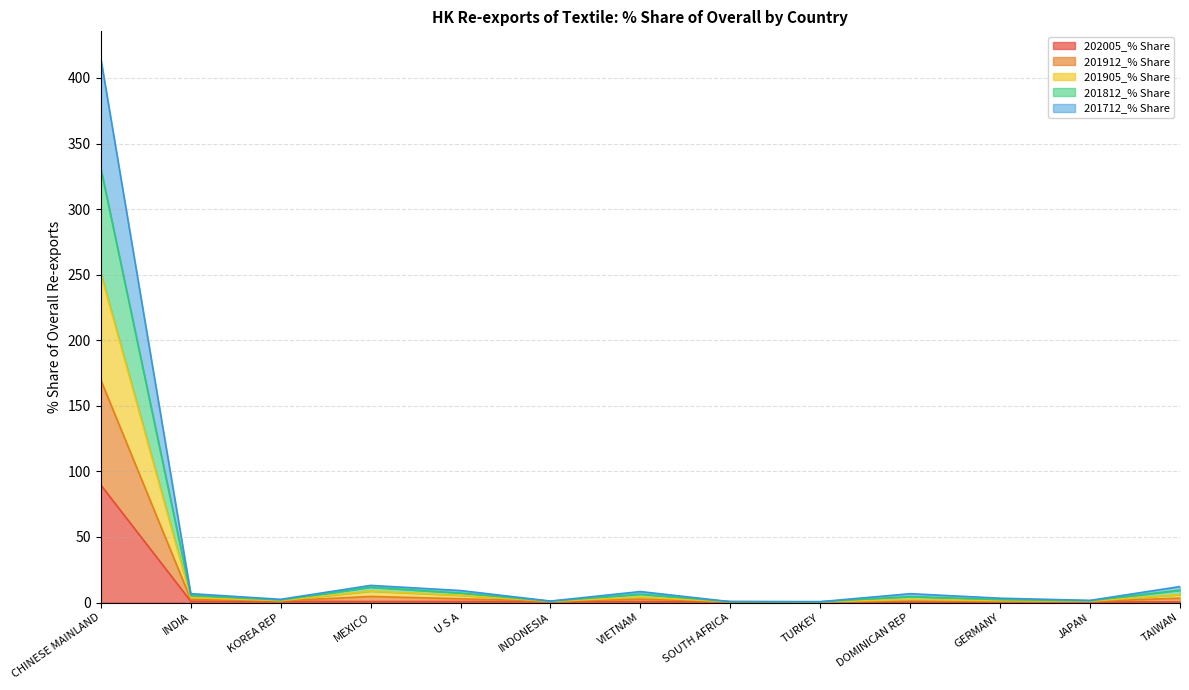

Rank the series at KOREA REP from lowest to highest value.

202005_% Share, 201712_% Share, 201905_% Share, 201912_% Share, 201812_% Share